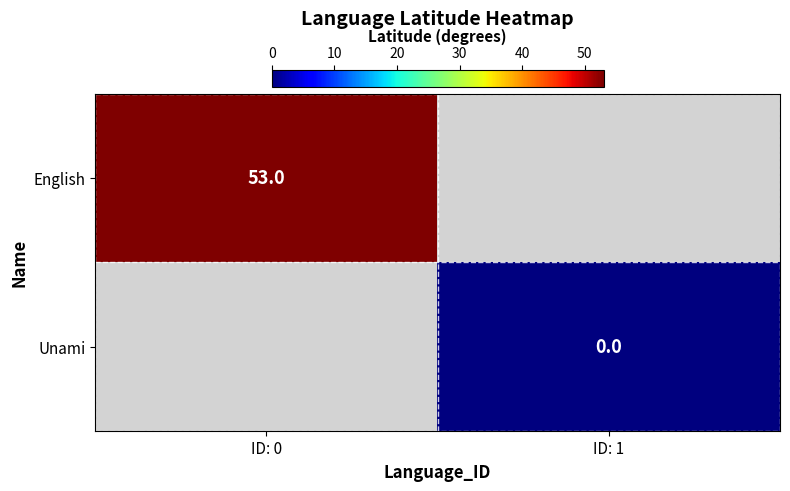

The English series shows 82 at ID: 0. True or false?

False